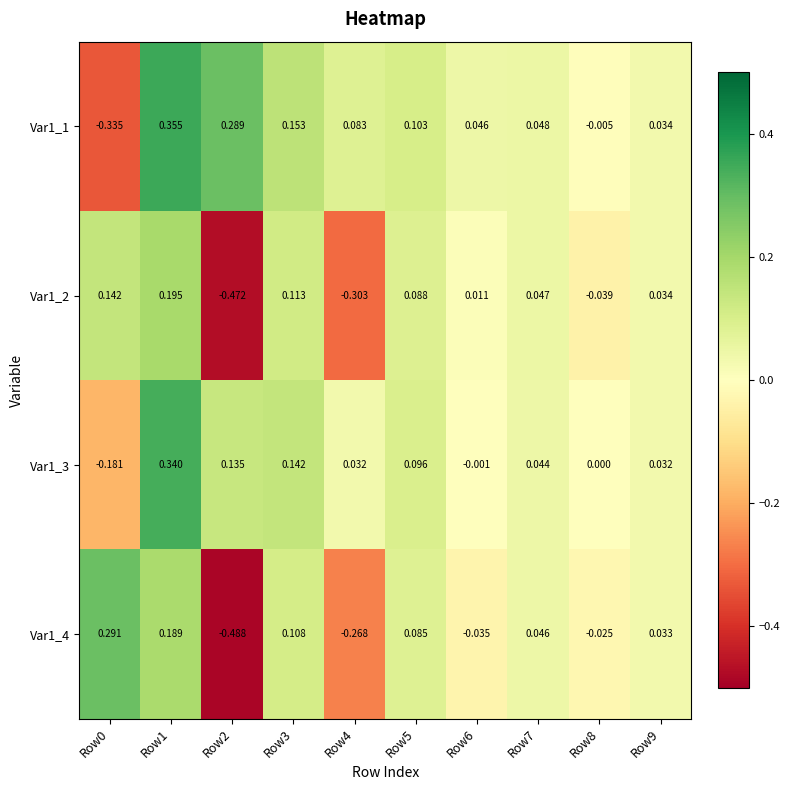

How many data points in Var1_1 are less than 0?

2